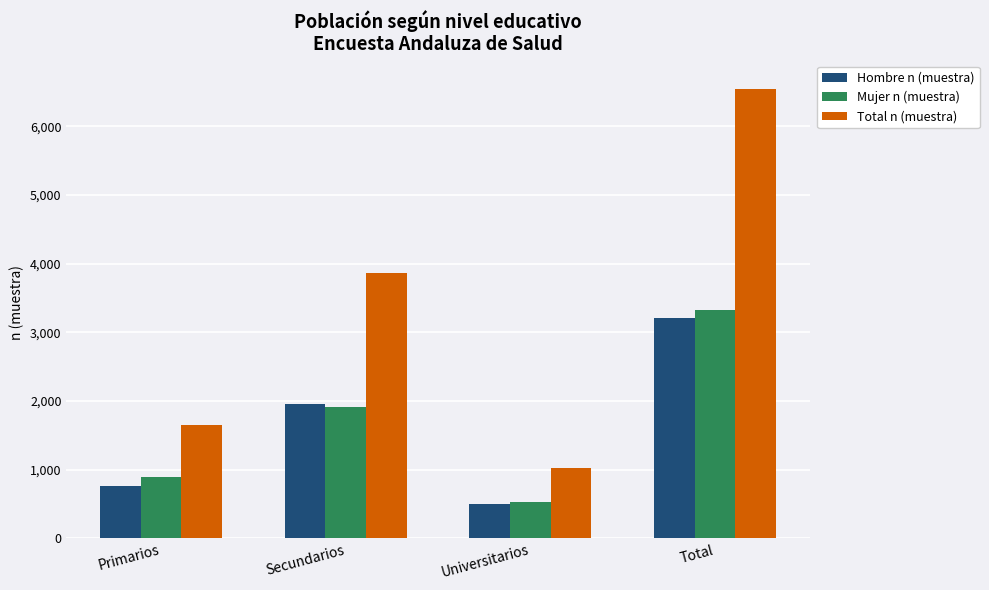

Does the chart contain any negative values?

No